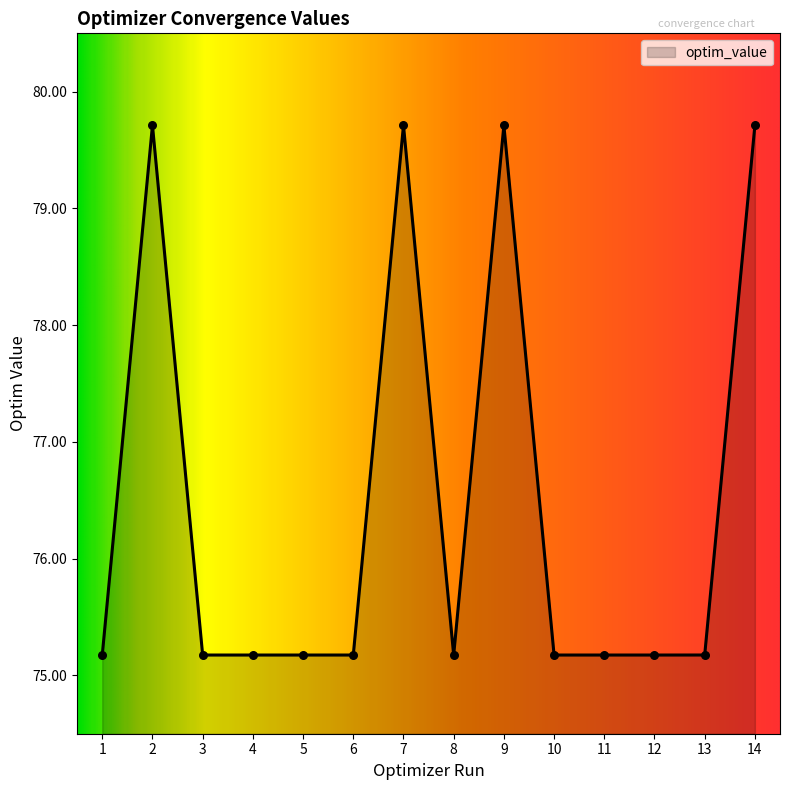

What is the ratio of the value at 1 to the value at 12?

1.0